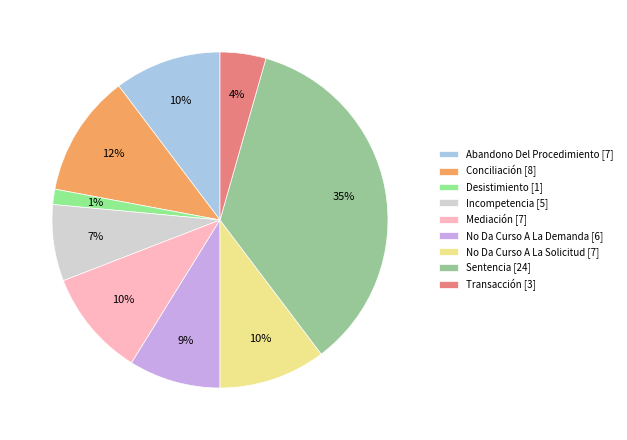

How many segments does this pie chart have?

9